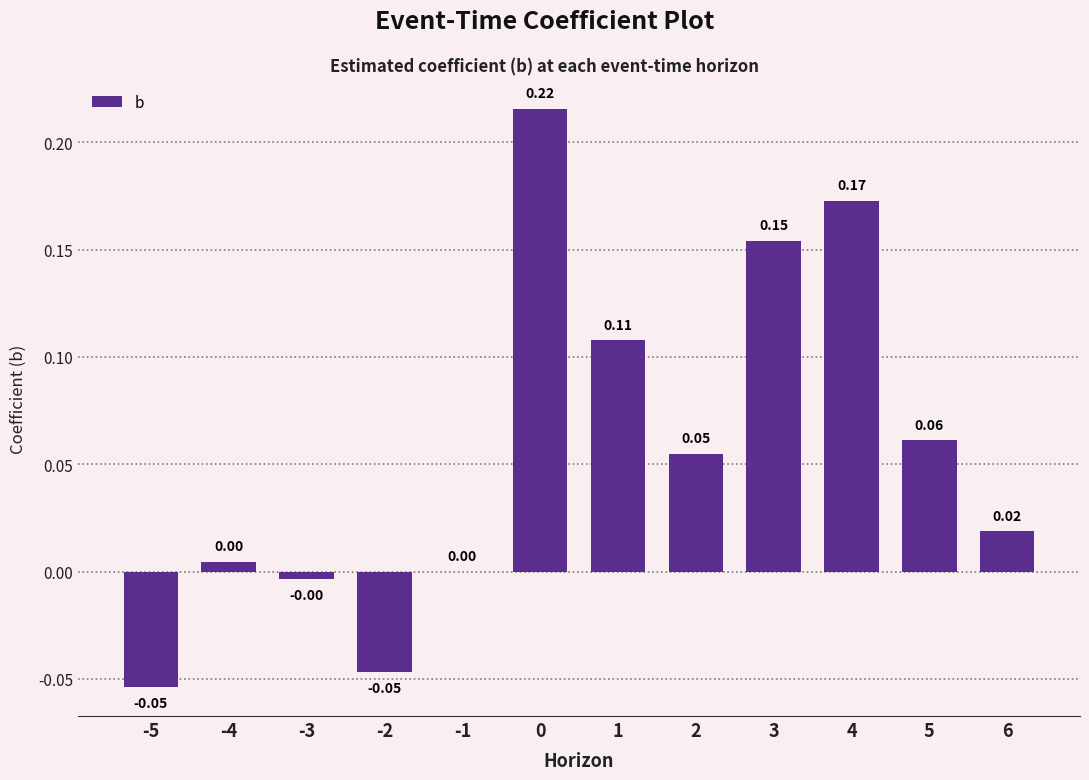

What is the sum of all values?

0.7